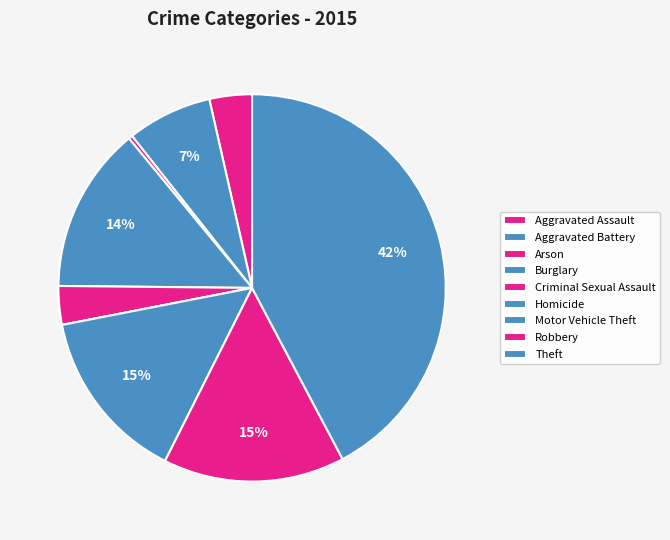

Count the number of slices in the pie.

9